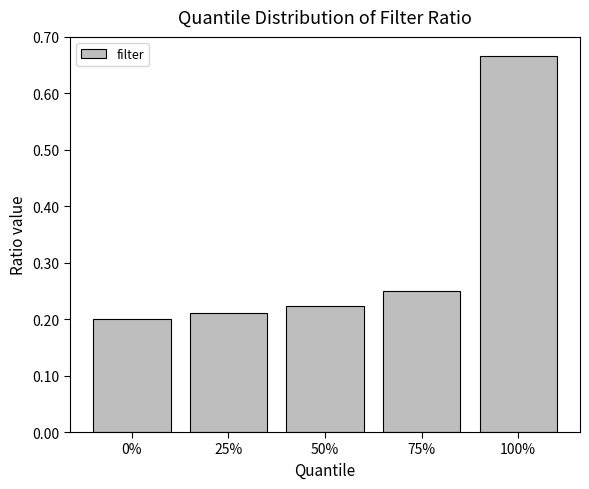

Are the bars horizontal?

No